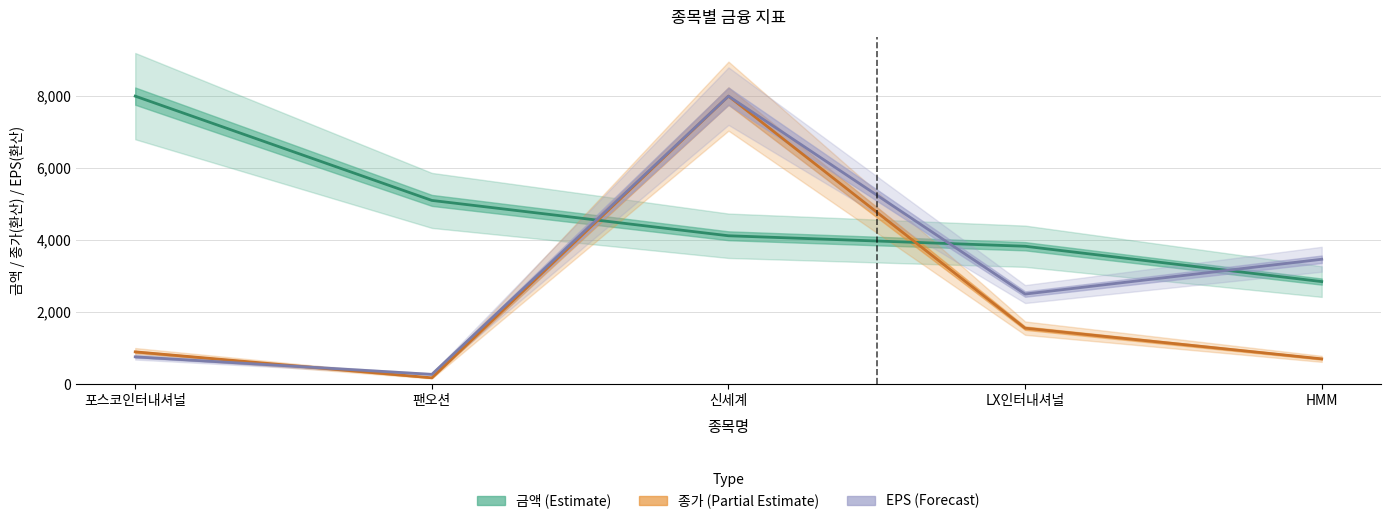

How many lines are shown in the chart?

3